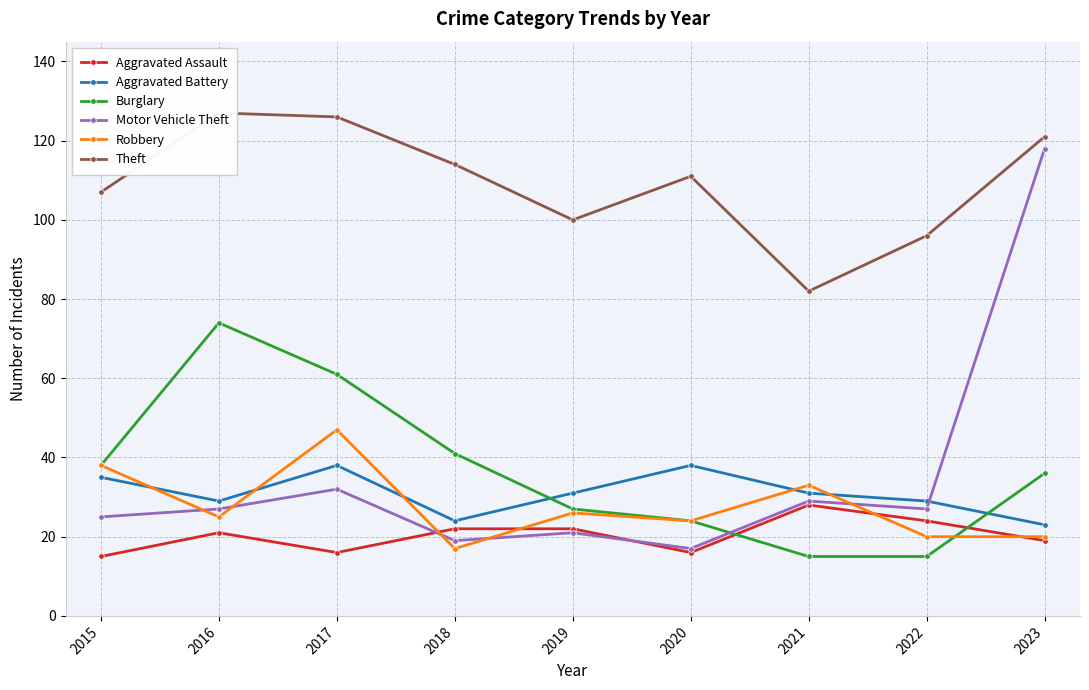

How many distinct data groups are displayed?

6